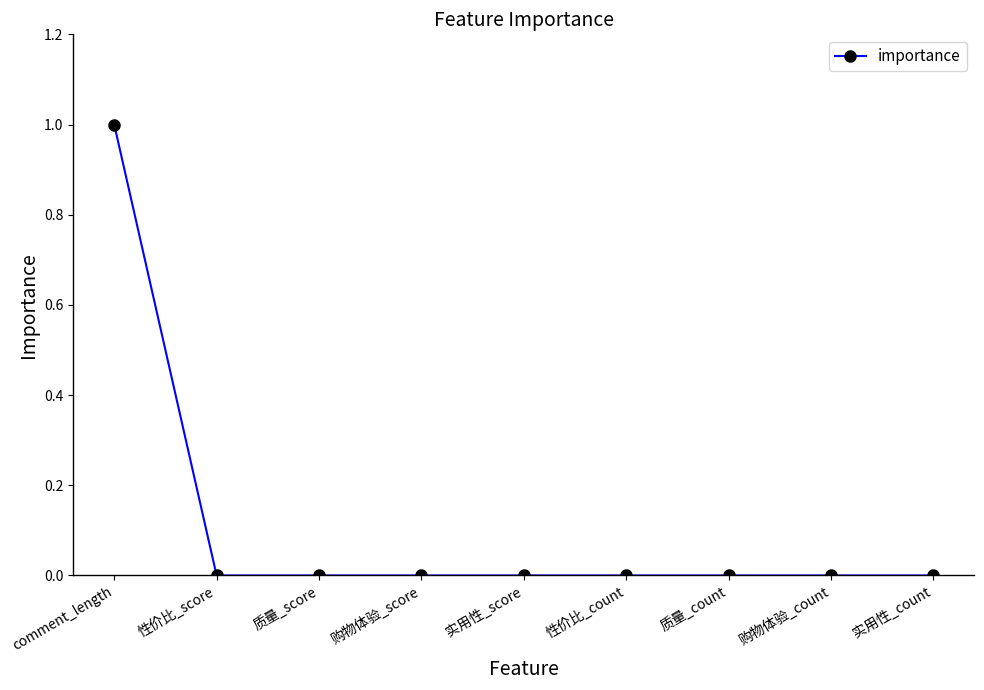

The chart shows a value of 1 at comment_length. True or false?

True